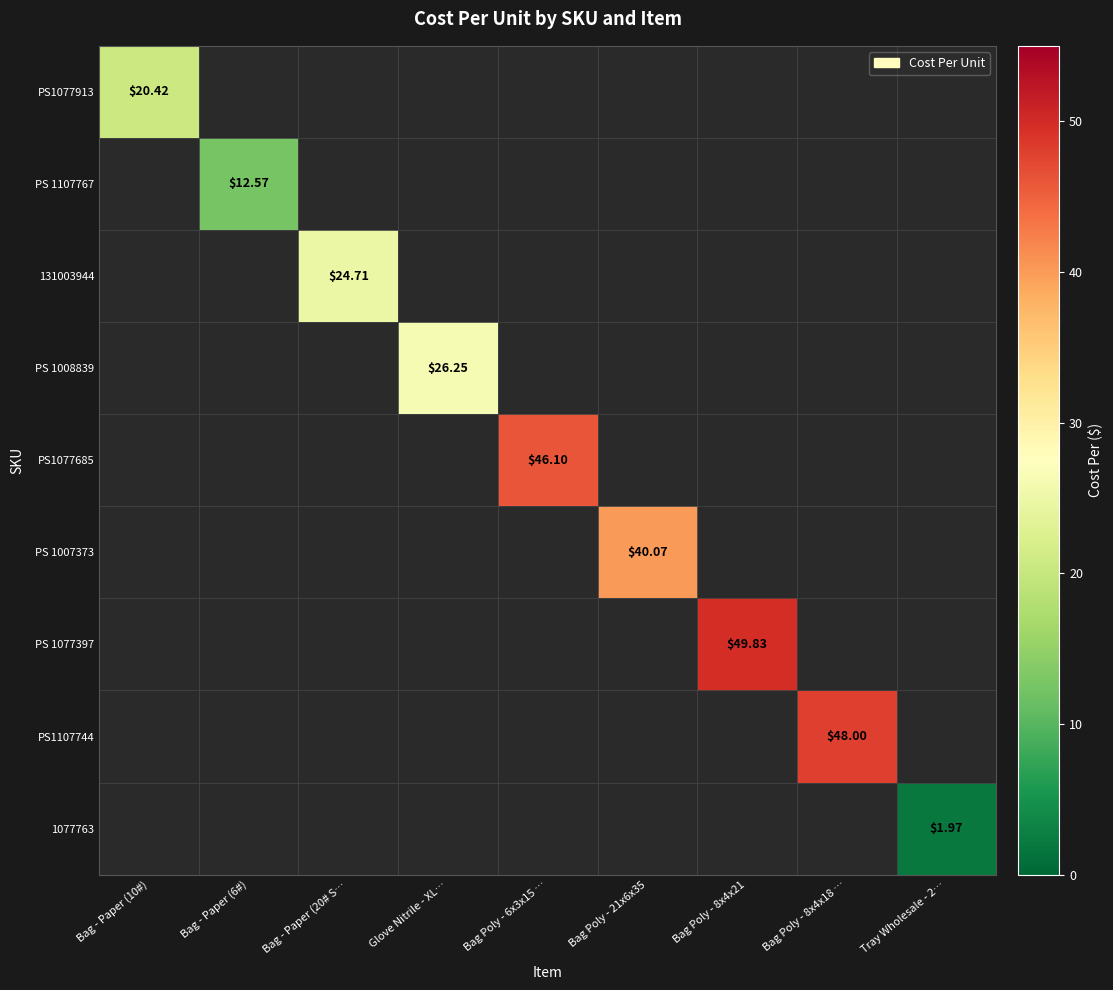

Between Bag - Paper (6#) and Bag - Paper (20# S…, which is larger?

Bag - Paper (20# S…